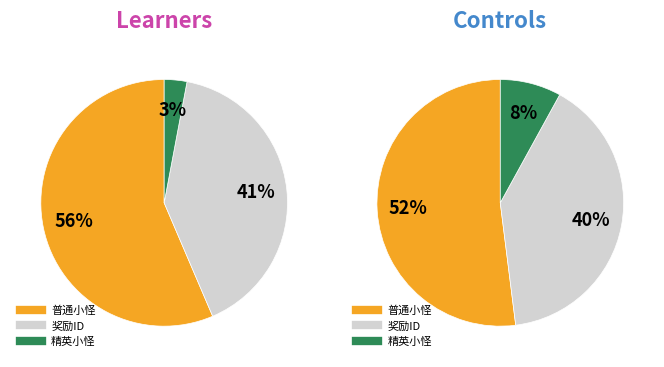

What is the majority slice?

普通小怪